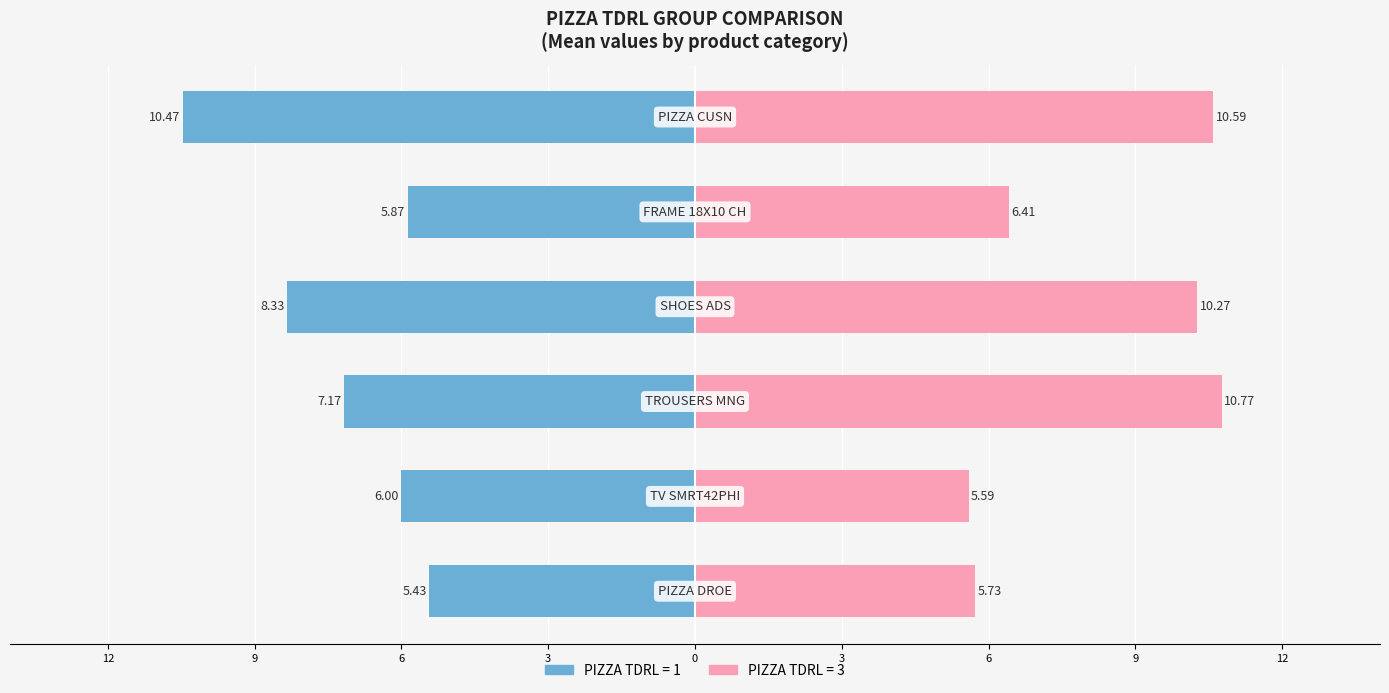

List the series in order of their overall mean, lowest first.

PIZZA TDRL=1, PIZZA TDRL=3